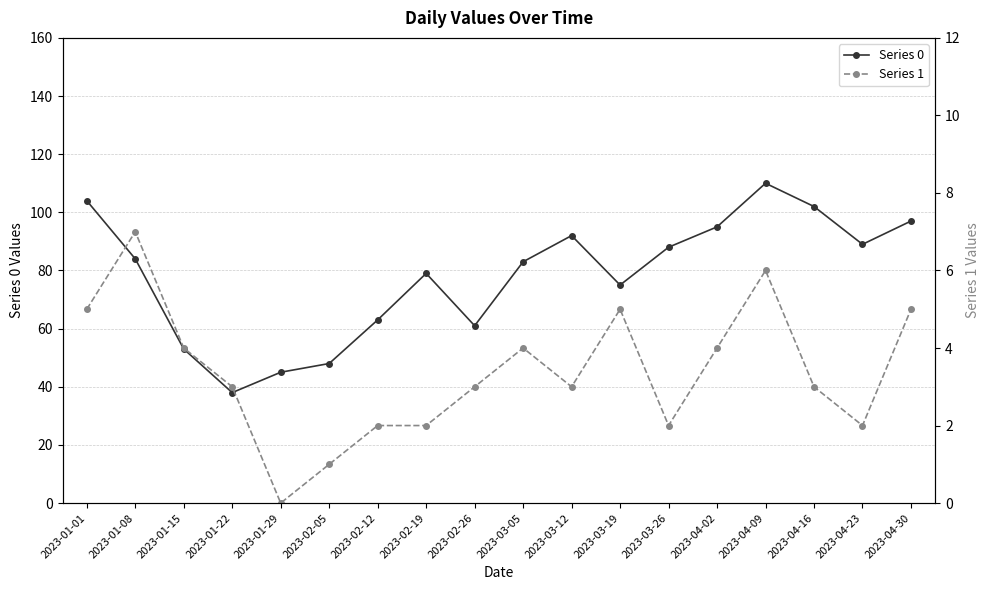

What is the sum of the Series 1 values at 2023-01-15 and 2023-04-16?

7